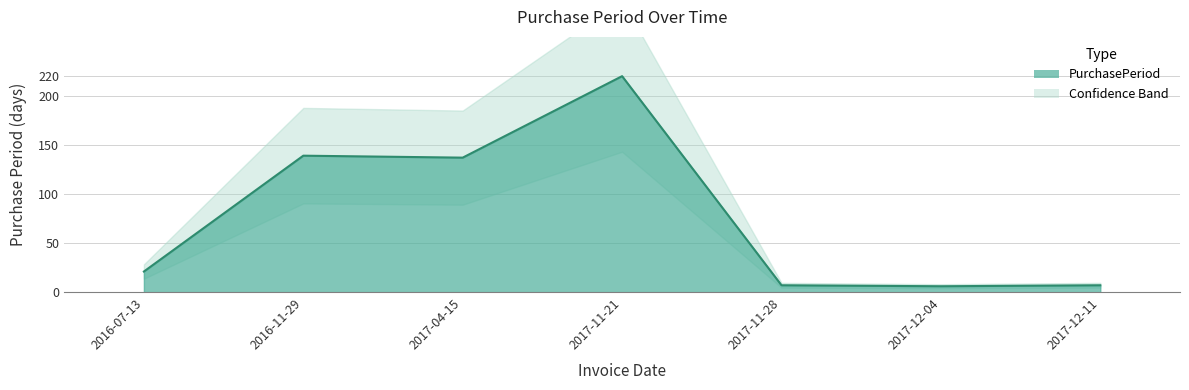

What is the average value?

77